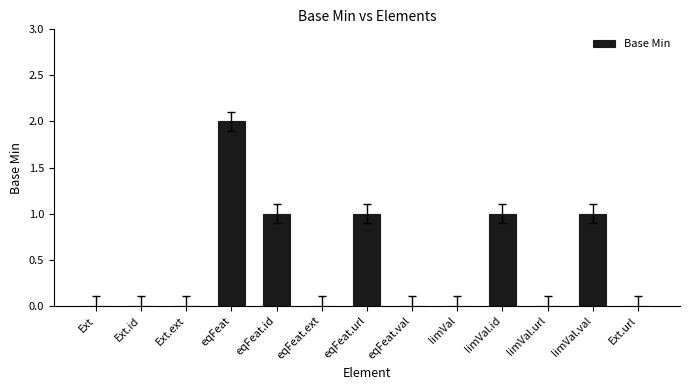

Between eqFeat and eqFeat.ext, which is larger?

eqFeat